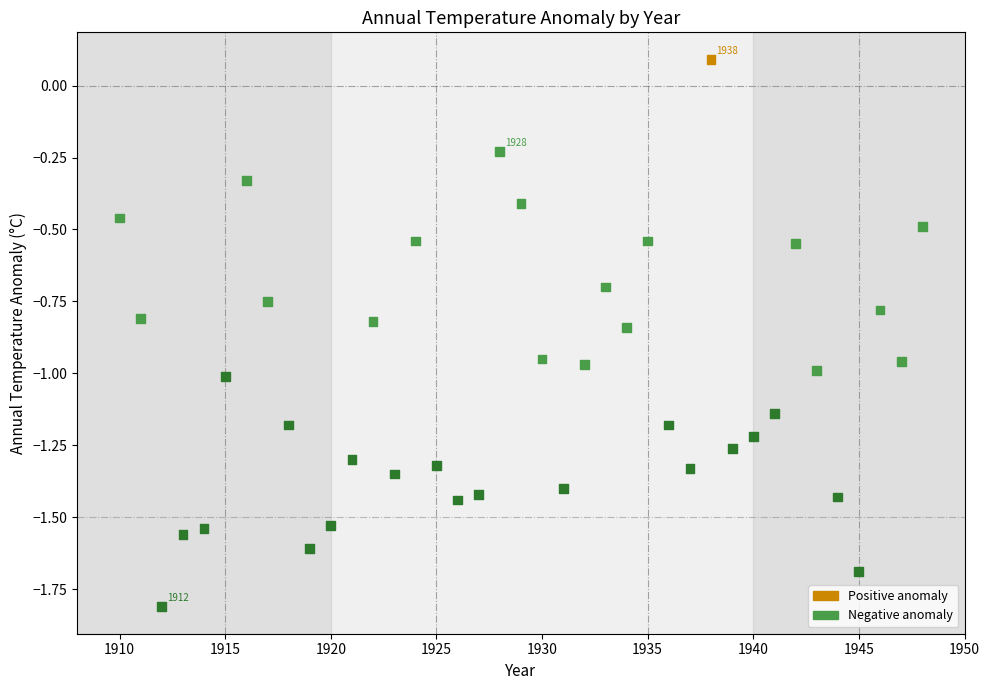

What is the range of X values (max minus min)?

38.0